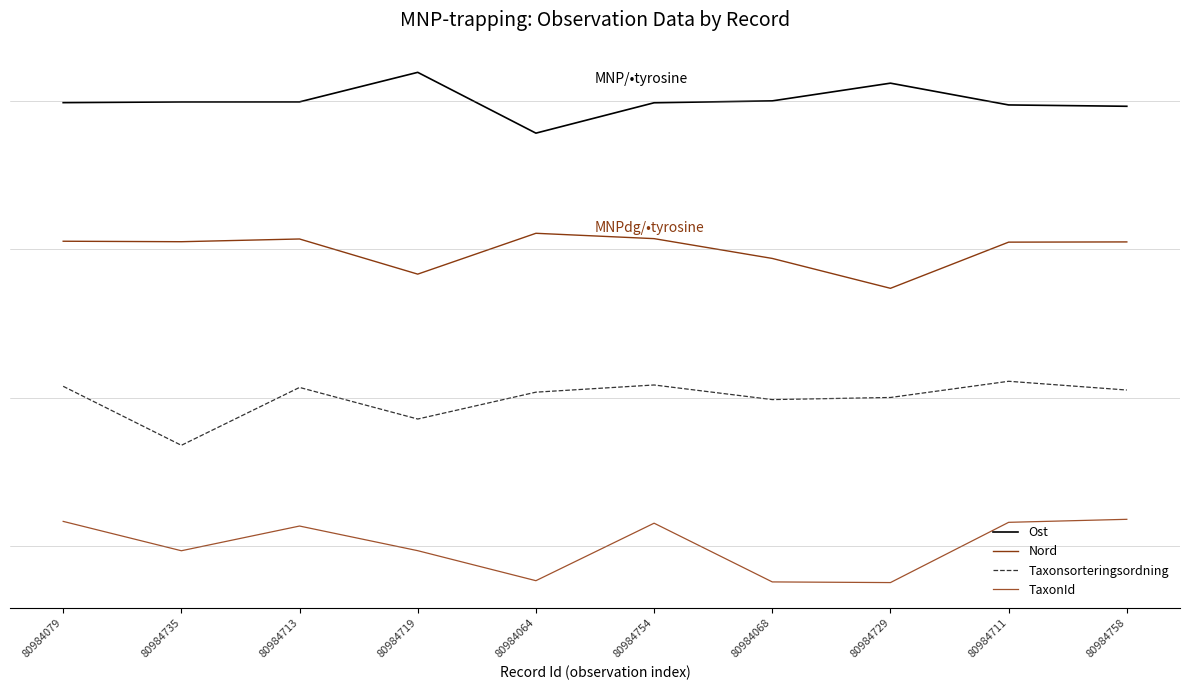

Which category has the lowest value in the Ost series?

80984064